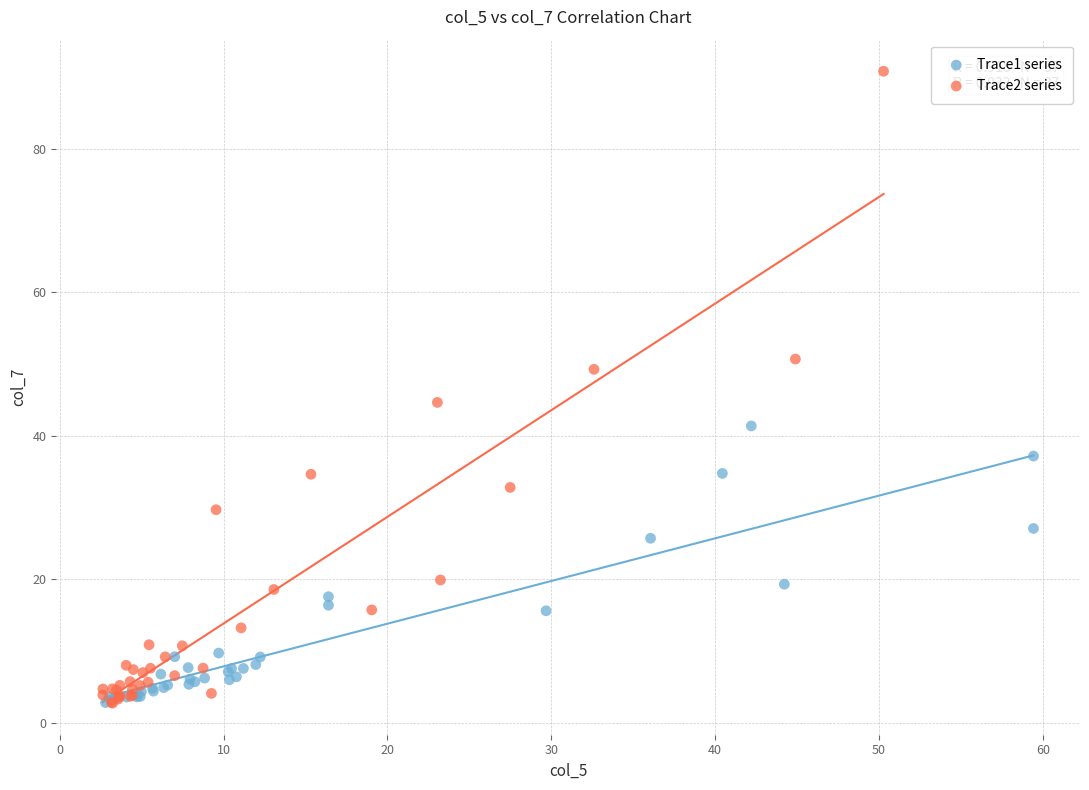

Which series contains the highest Y value?

Trace2 series